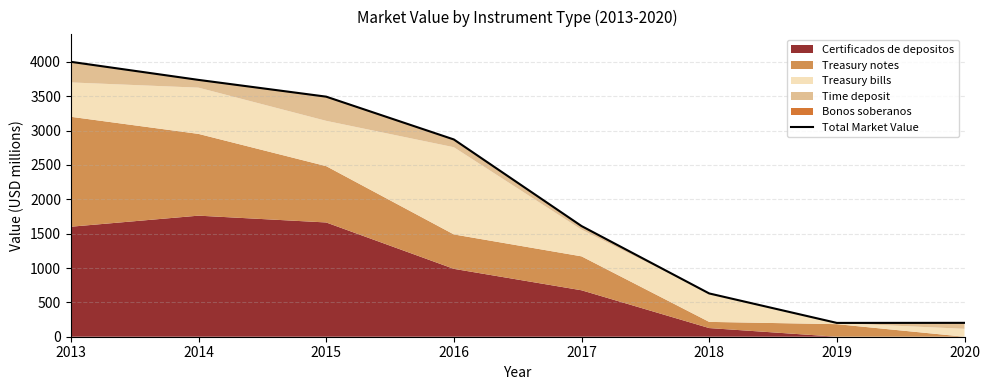

What is the maximum value shown in the chart?

4001